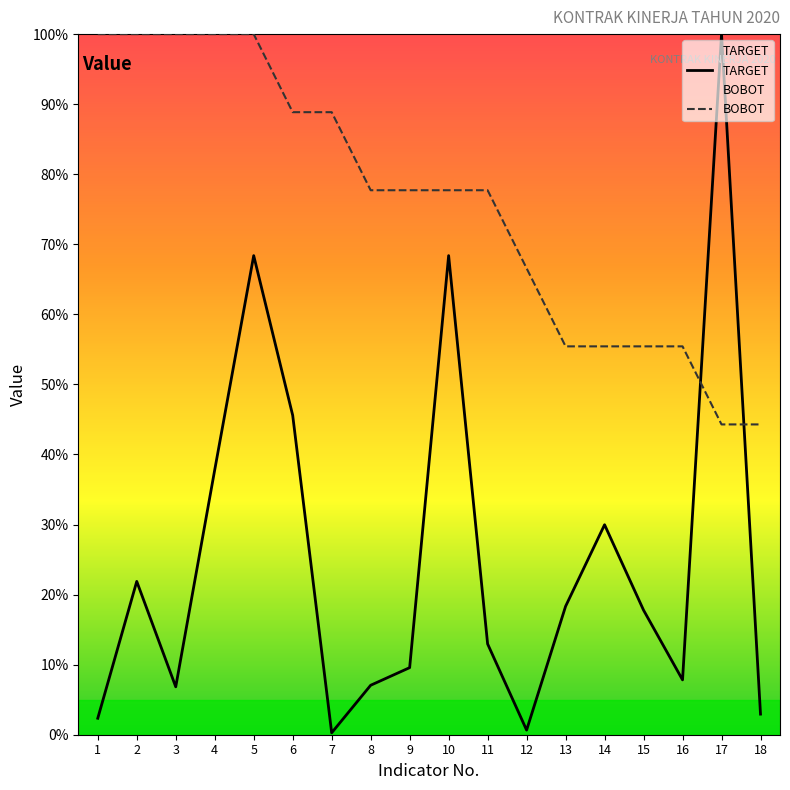

How many times do BOBOT and TARGET cross each other?

2